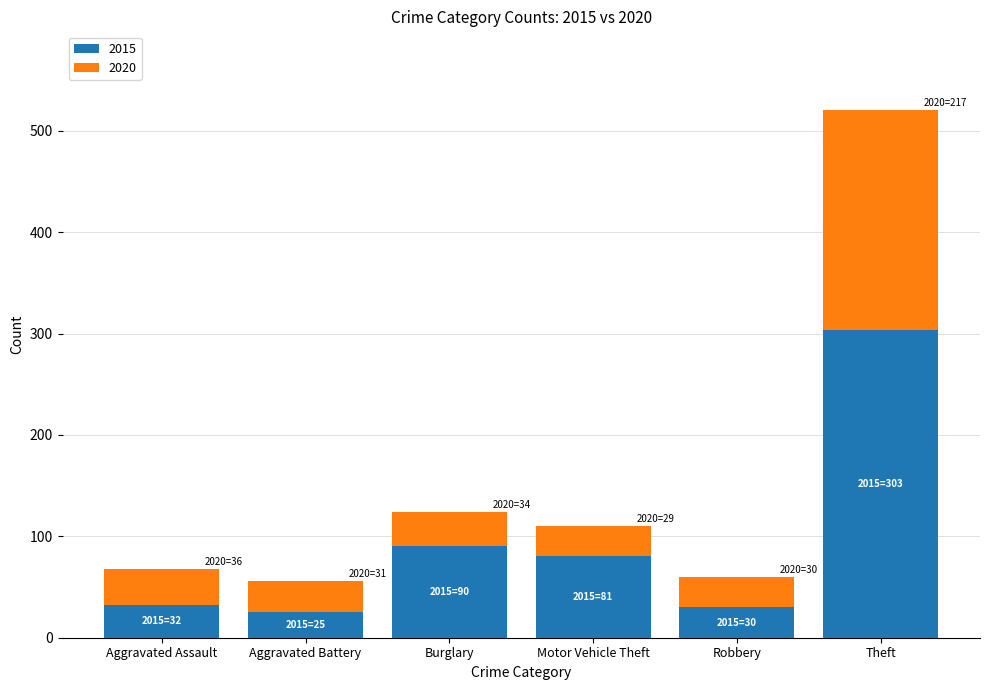

What is the sum of all 2015 values?

561